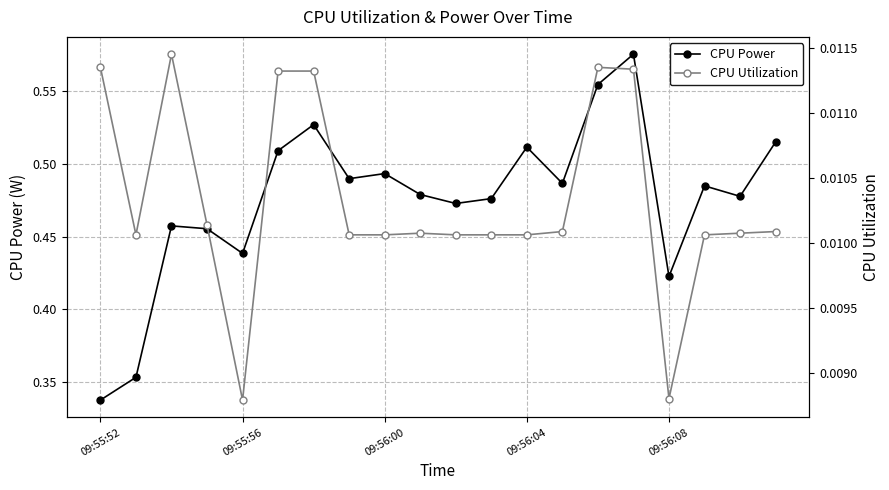

What position from the left is 09:55:52?

1